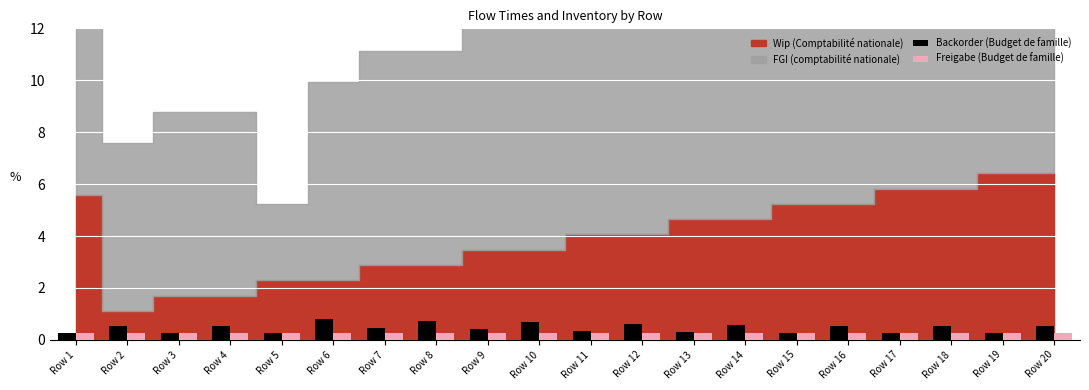

What is the difference between the maximum and minimum values in the Backorder (Budget de famille) series?

0.5